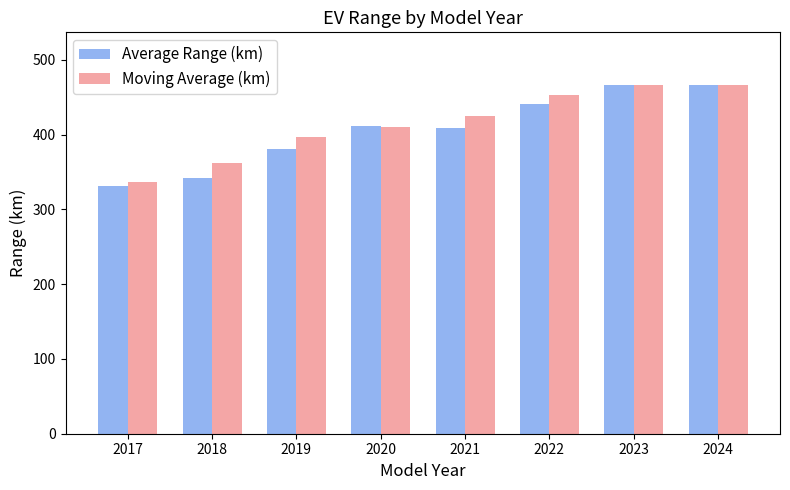

How many values in the Moving Average (km) series are below 424?

4